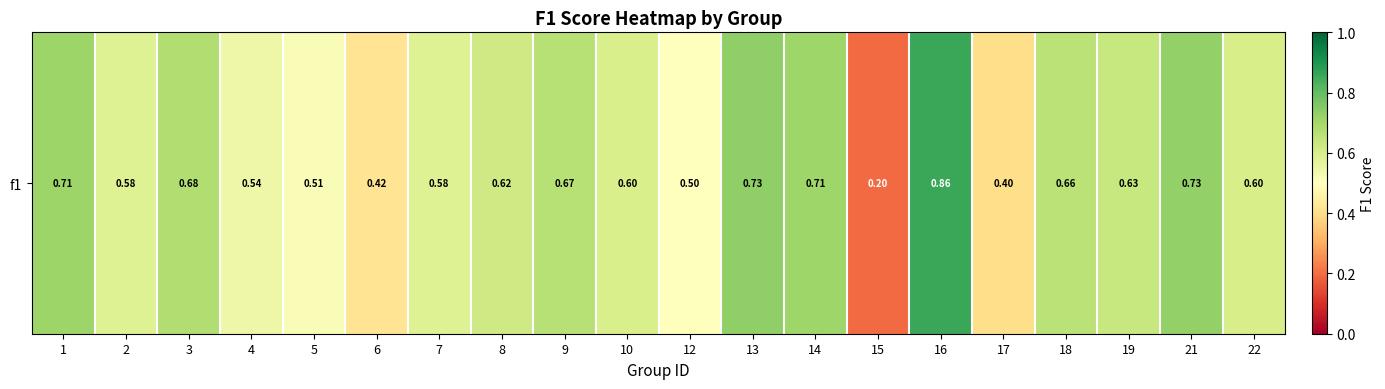

Read the value at 22.

0.6